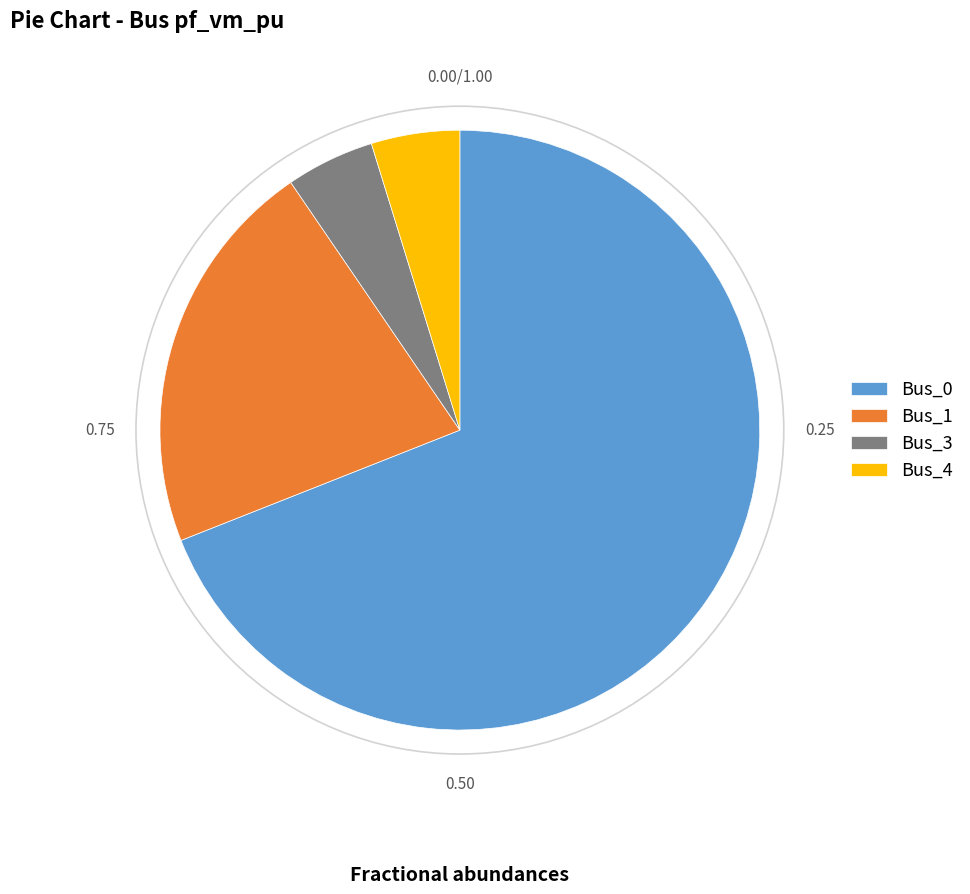

Which category accounts for the majority?

Bus_0